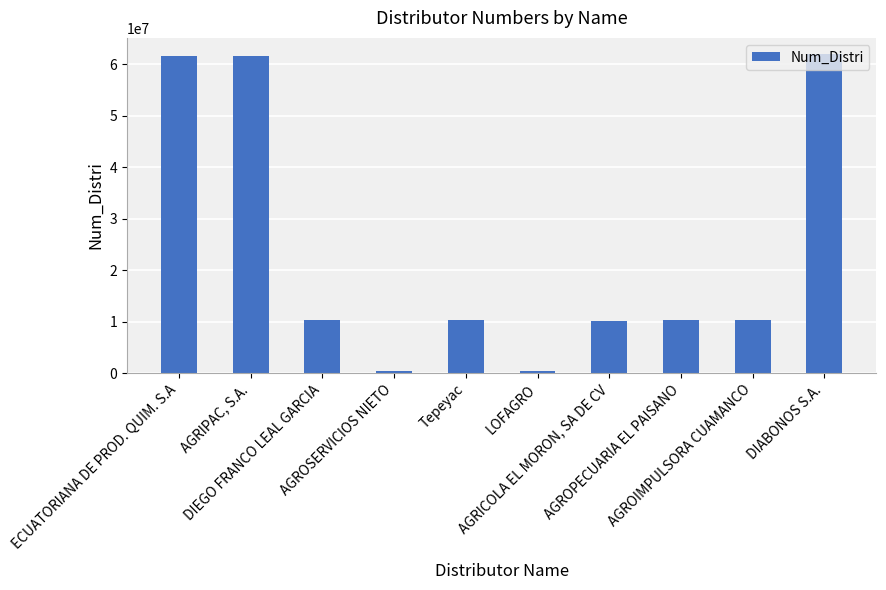

What value does the data have at LOFAGRO?

500619